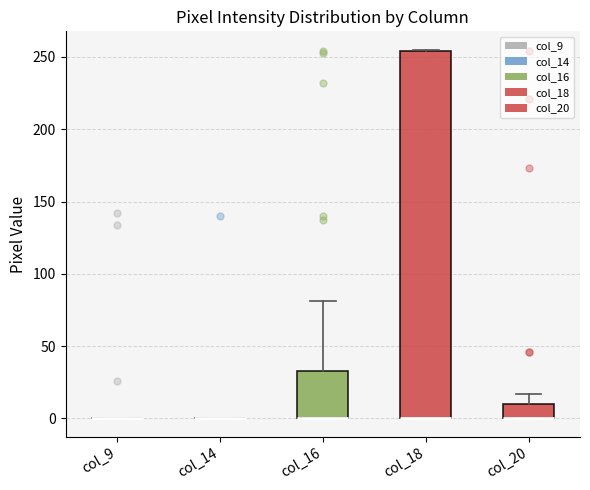

Comparing the boxes themselves (not the whiskers), which one is the tallest?

col_18